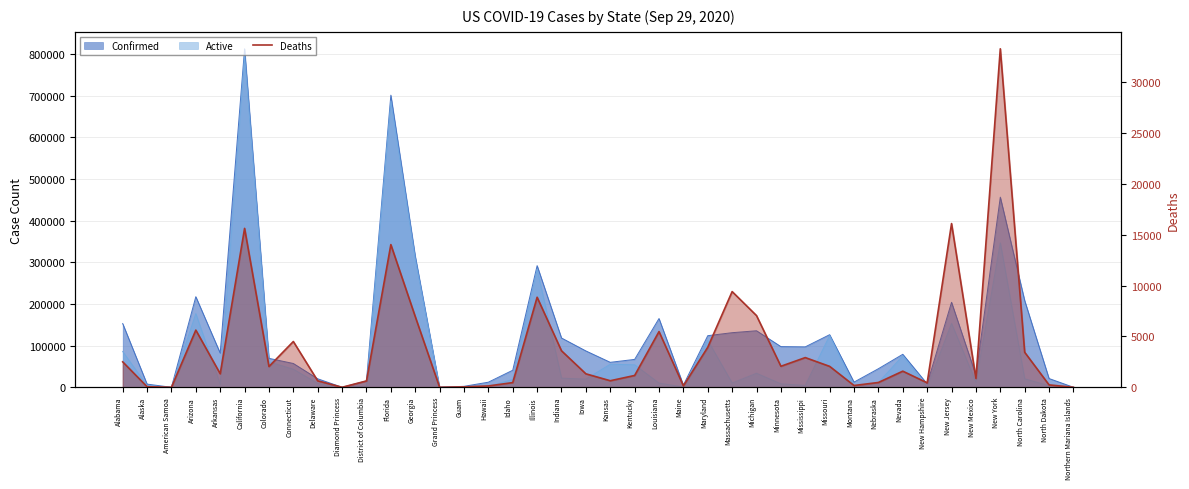

What is the average value?

3997